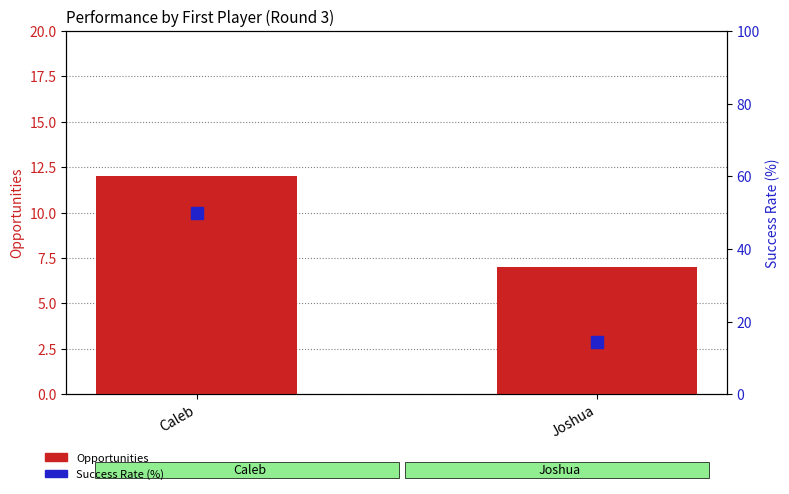

What is the sum of the Success Rate (%) values at Caleb and Joshua?

64.3